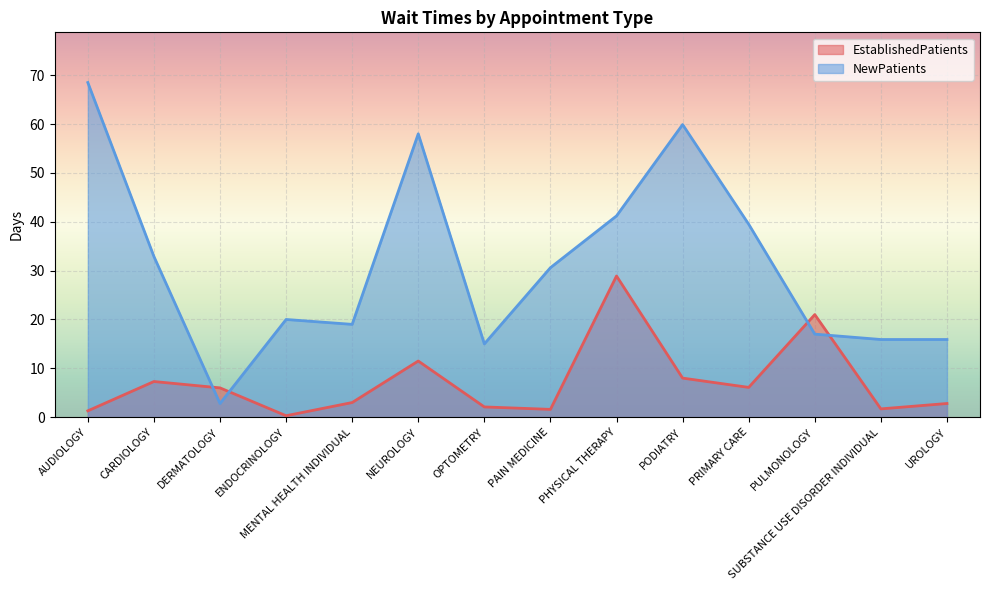

Rank the series by their average value, from lowest to highest.

EstablishedPatients, NewPatients